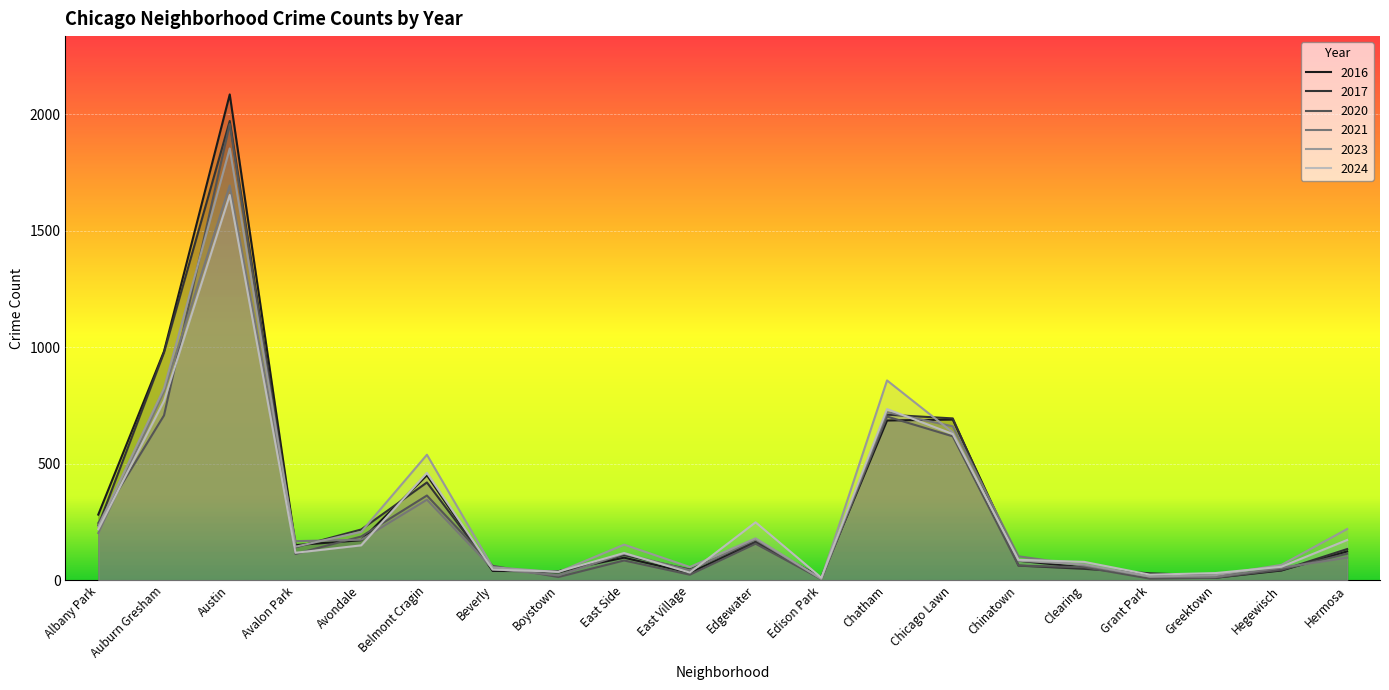

How many data points in 2021 are less than 114?

10